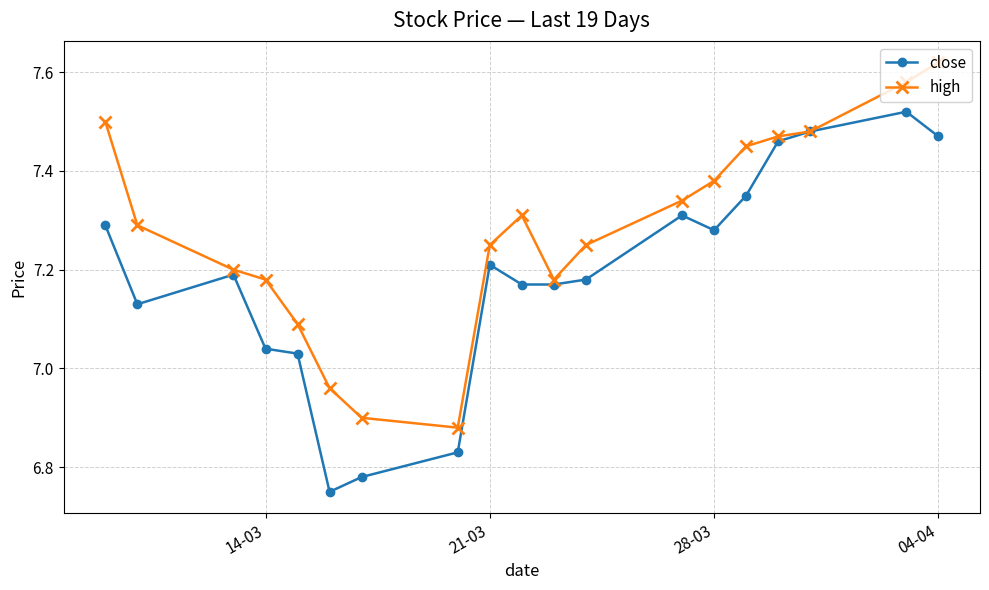

Which series has the largest total across all categories?

high